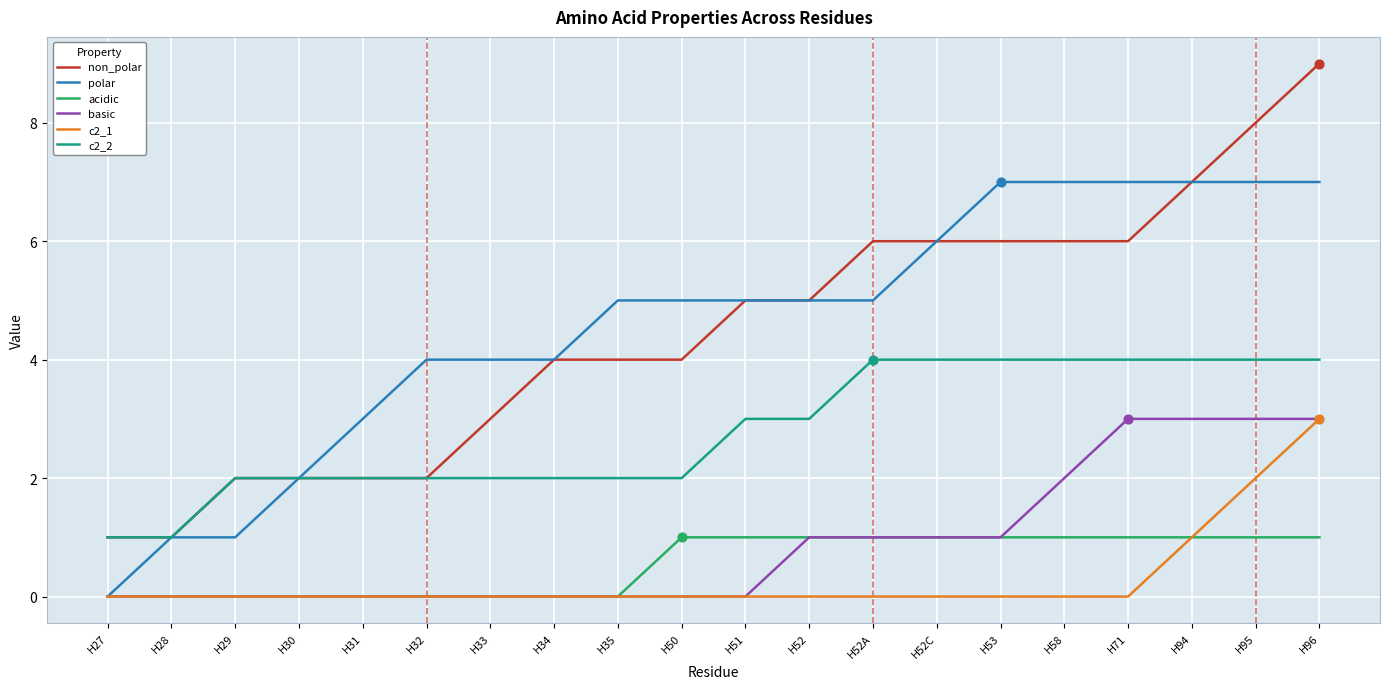

What are all the series names shown in the legend?

non_polar, polar, acidic, basic, c2_1, c2_2